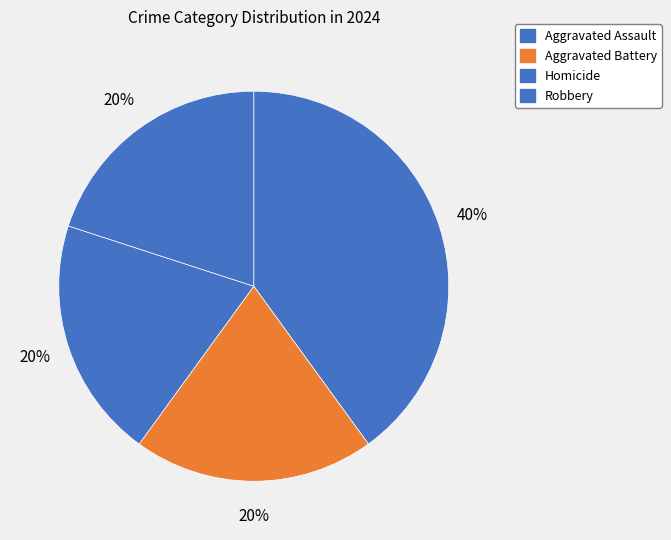

What is the total percentage of Aggravated Assault and Robbery?

60.0%